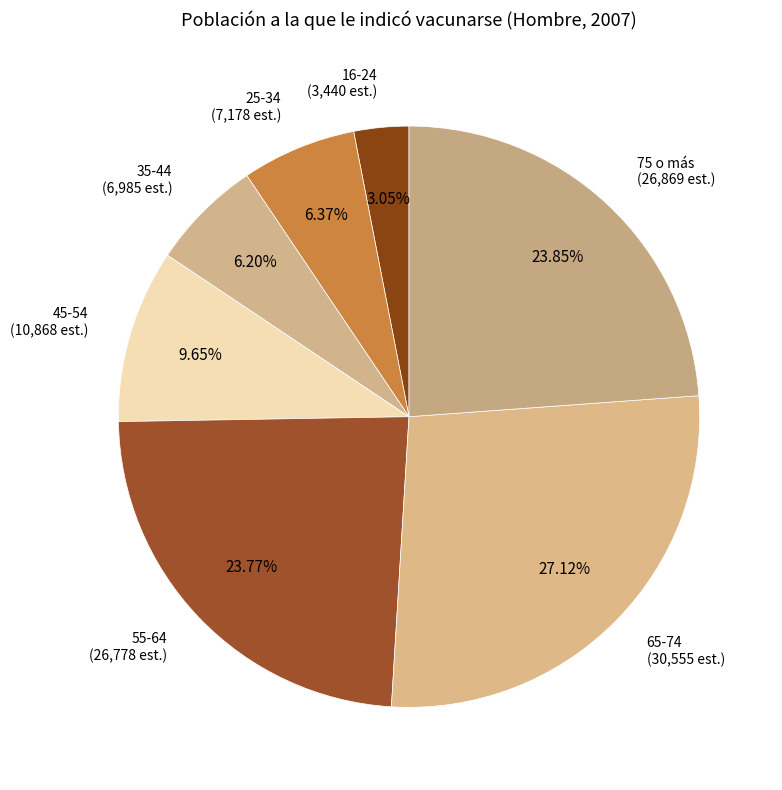

Combined, do 75 o más and 35-44 account for over 50%?

No